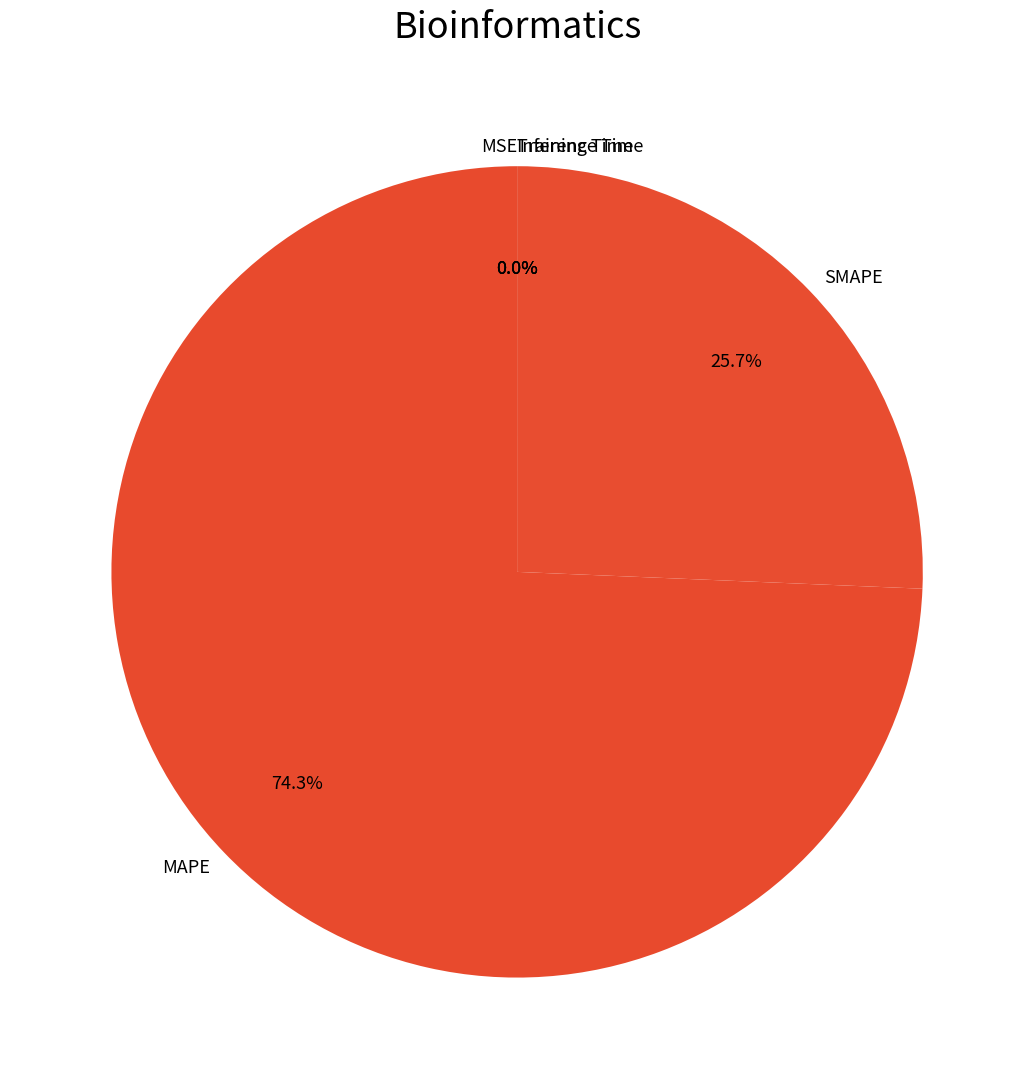

Is there a majority slice in this chart?

Yes